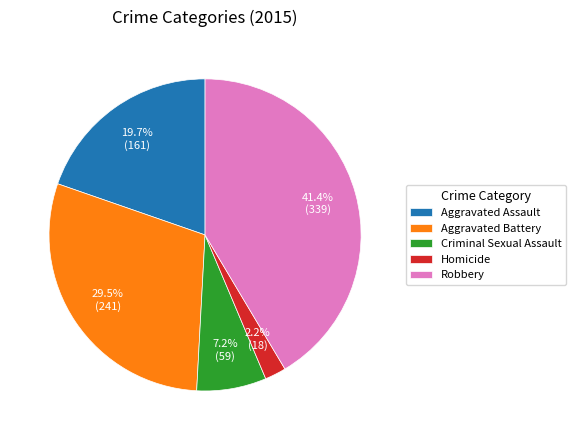

Which slice is the smallest?

Homicide